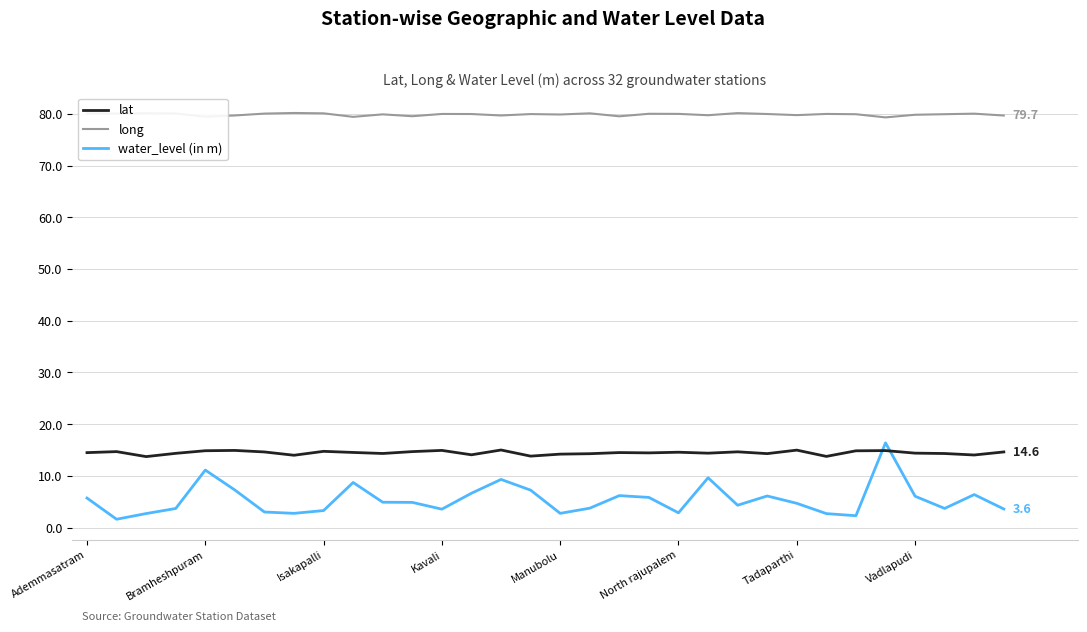

Which series has the largest total across all categories?

long